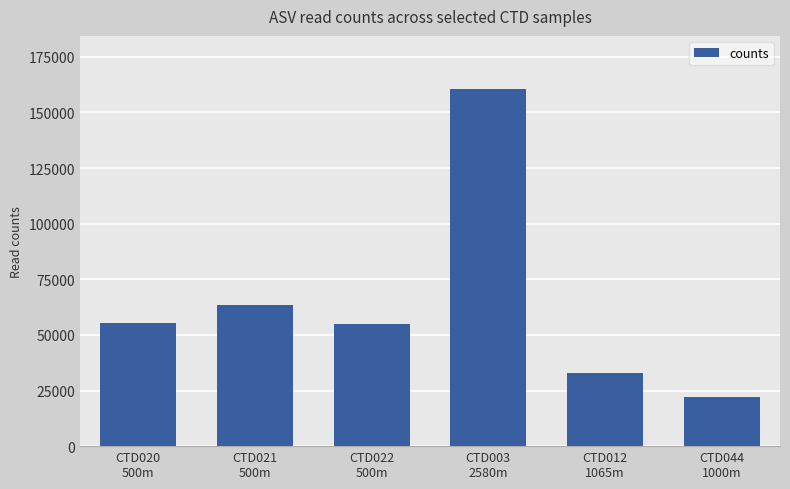

What is the label of the 2nd bar from the right?

CTD012
1065m